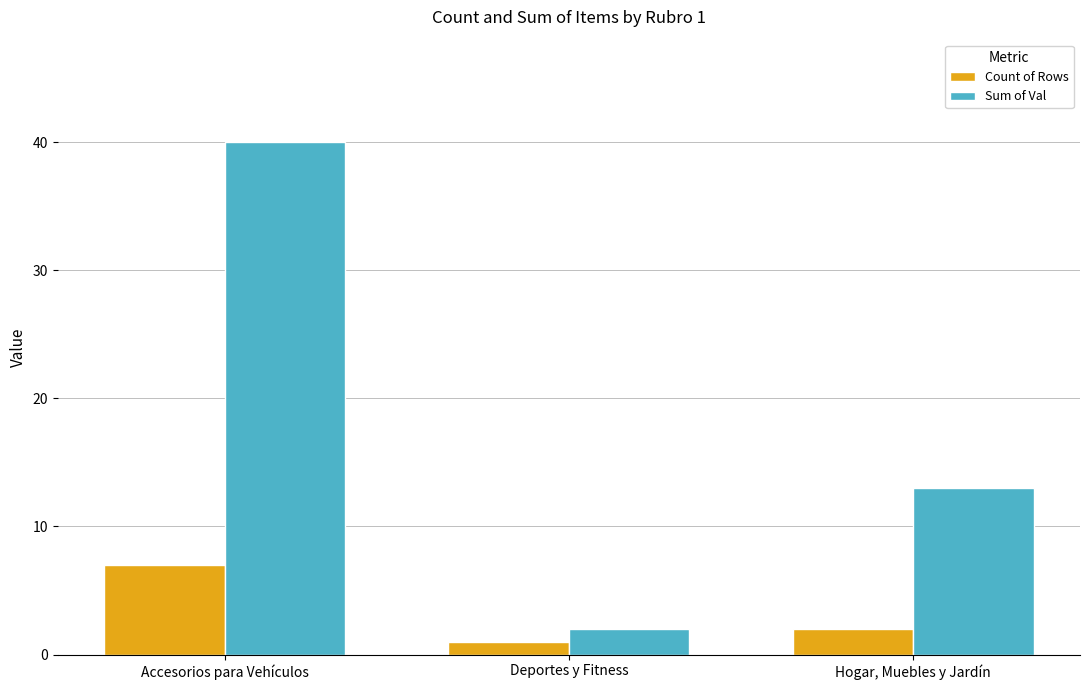

What is the difference between the maximum and minimum values in the Sum of Val series?

38